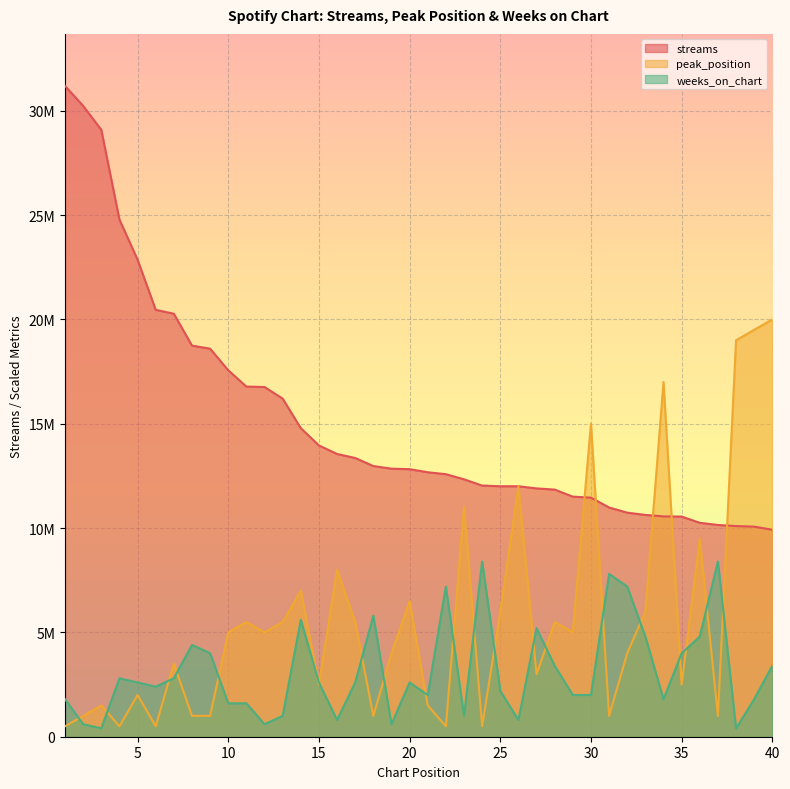

The value of weeks_on_chart at 32 is 3869373. True or false?

False